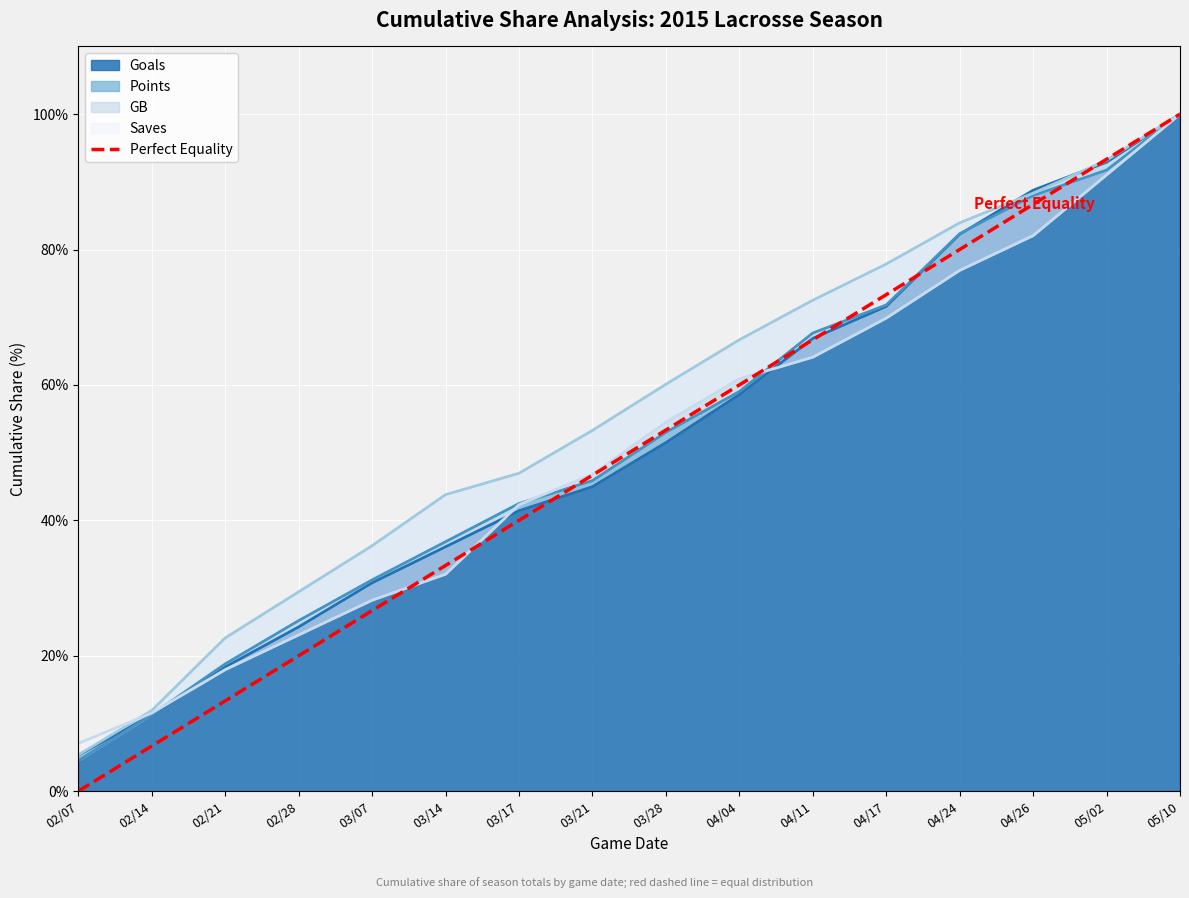

Is it true that the value at 03/21 is 17.2?

False